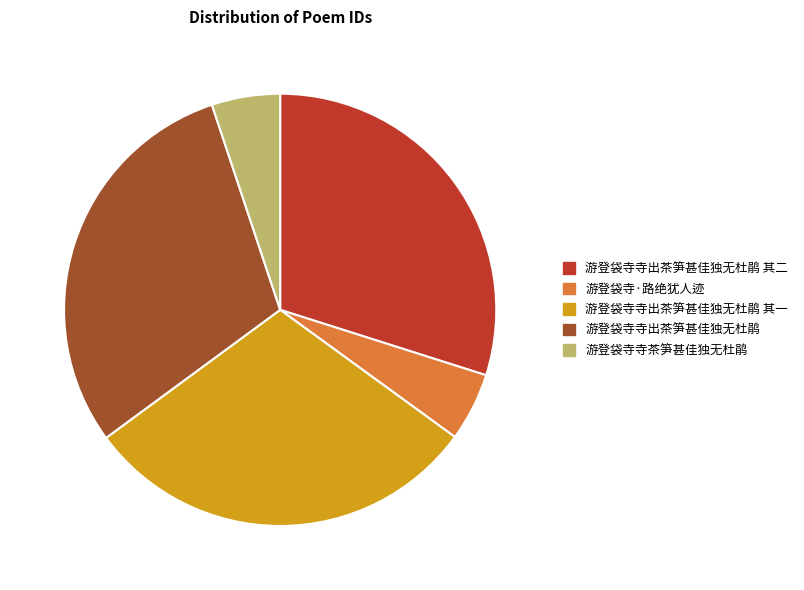

Does 游登袋寺寺出茶笋甚佳独无杜鹃 represent more than half of the total?

No